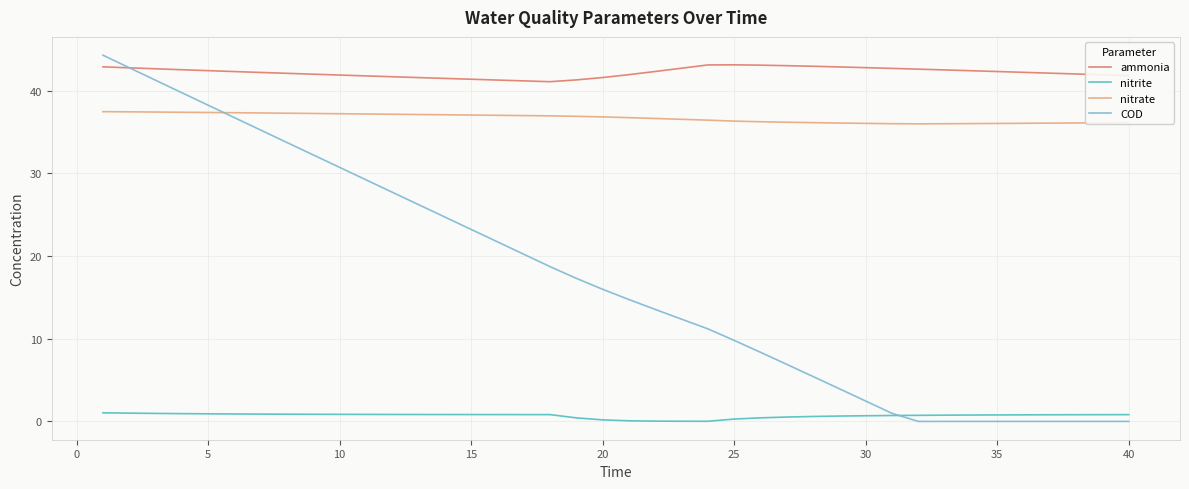

True or false: nitrite and ammonia intersect in this chart.

False